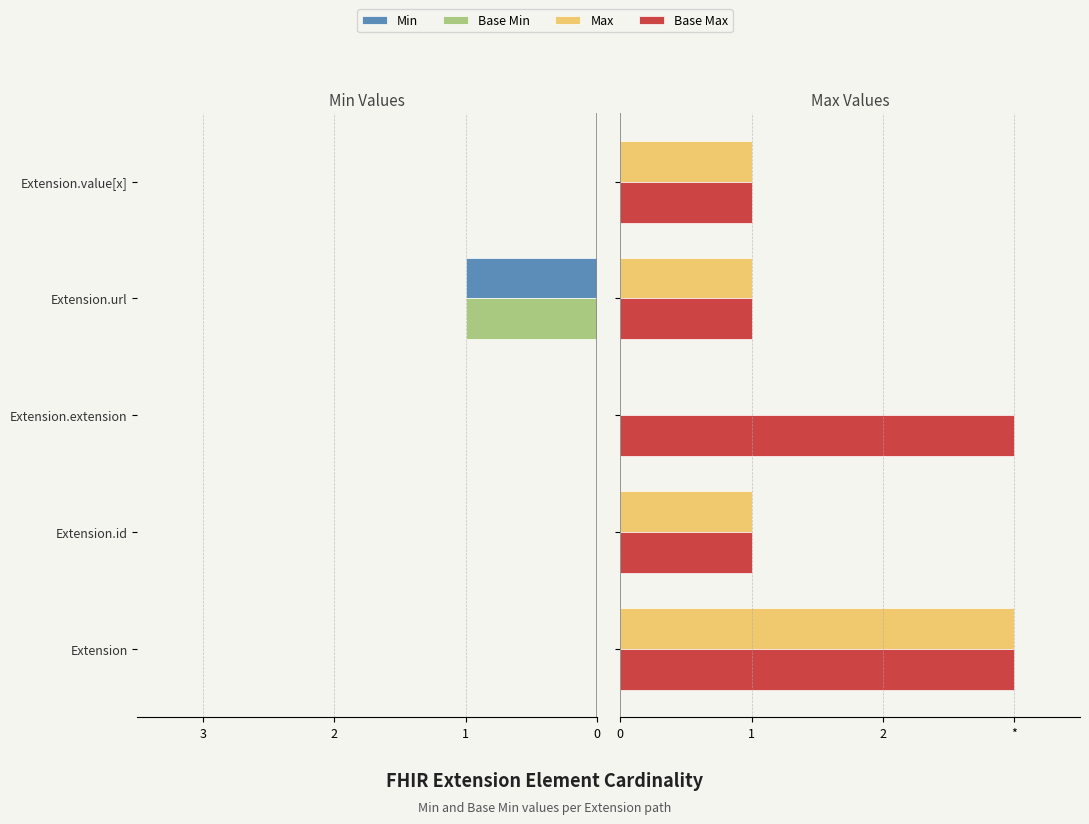

What value does the Max series have at Extension.url?

1